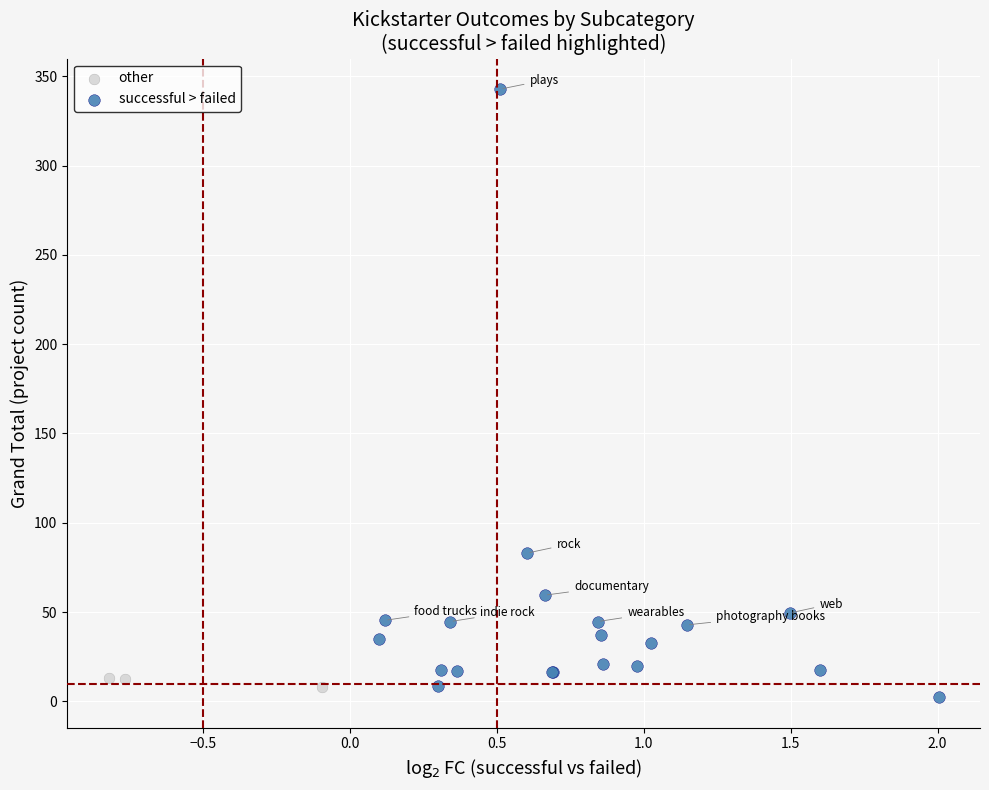

Which series reaches the maximum Y coordinate?

successful > failed